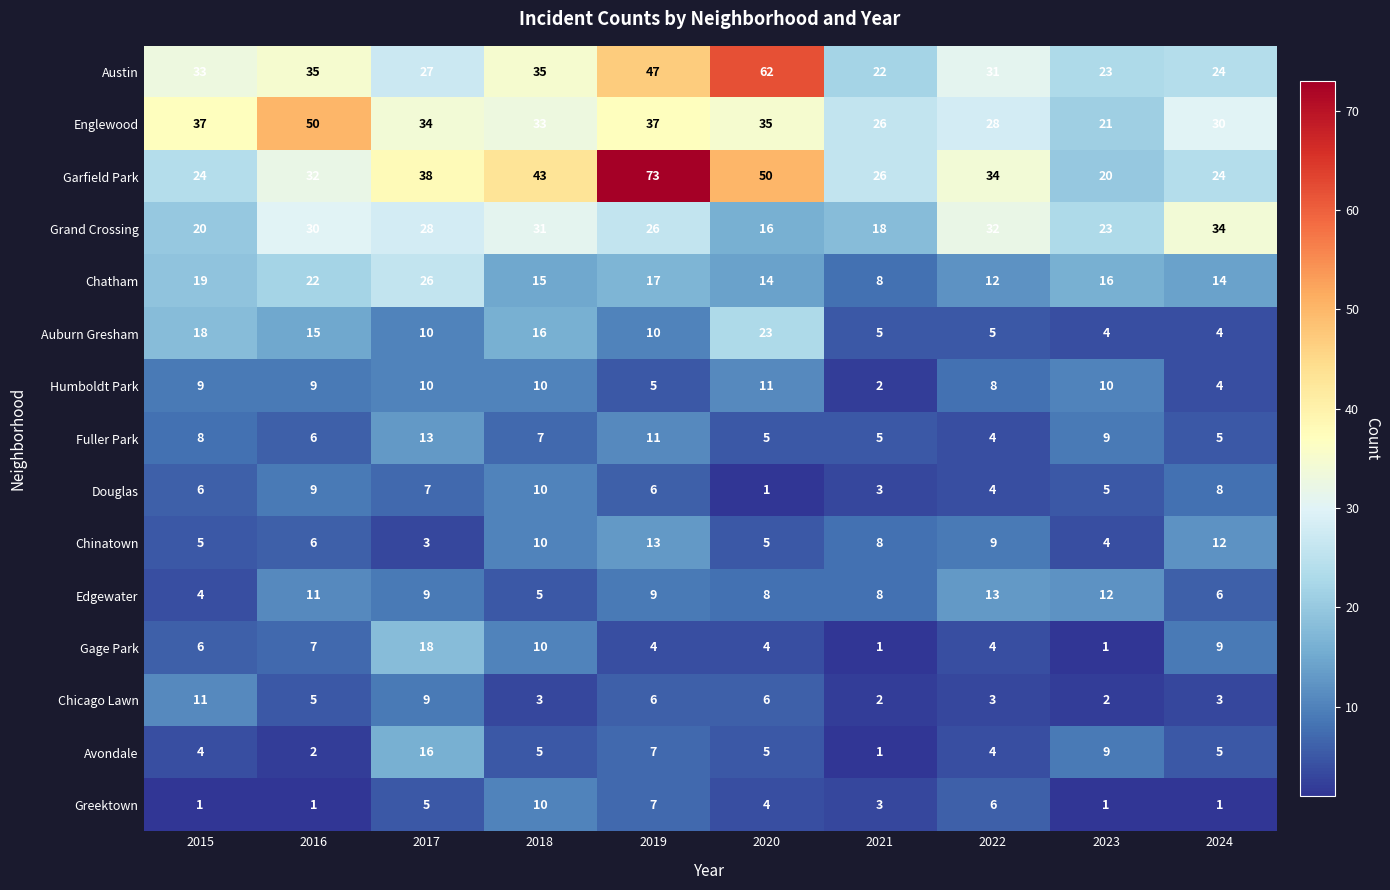

What is the difference between the highest and lowest values at 2016?

49